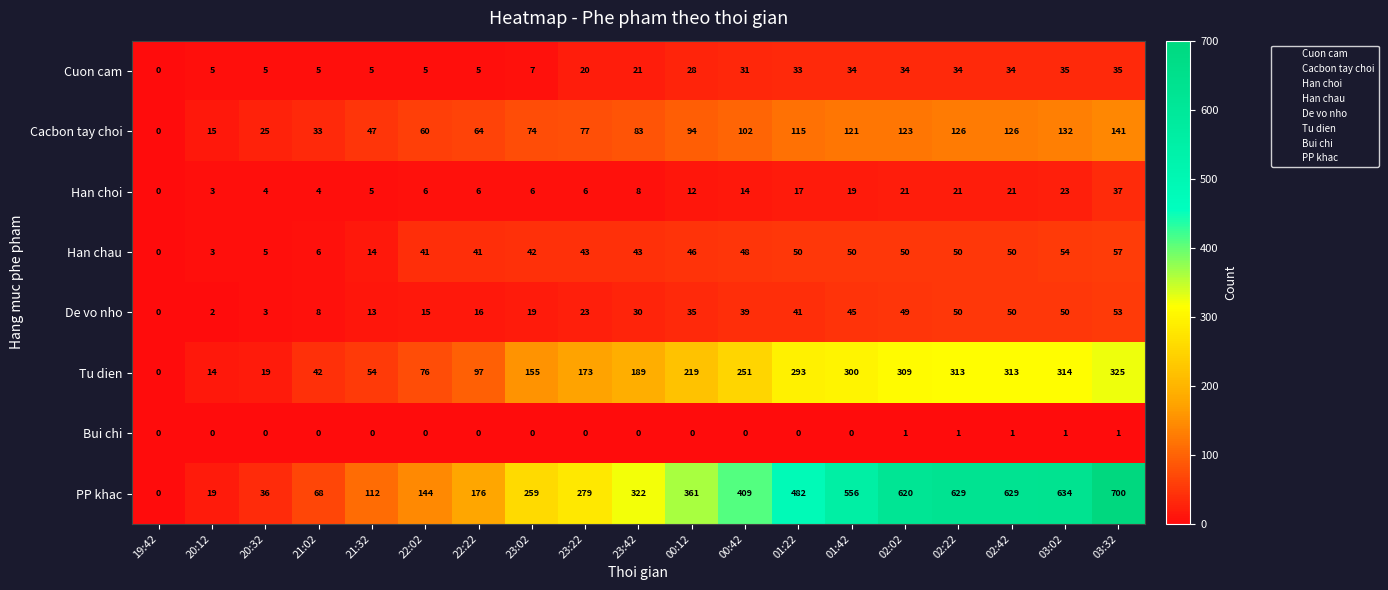

How many Bui chi values are between 0 and 1?

19